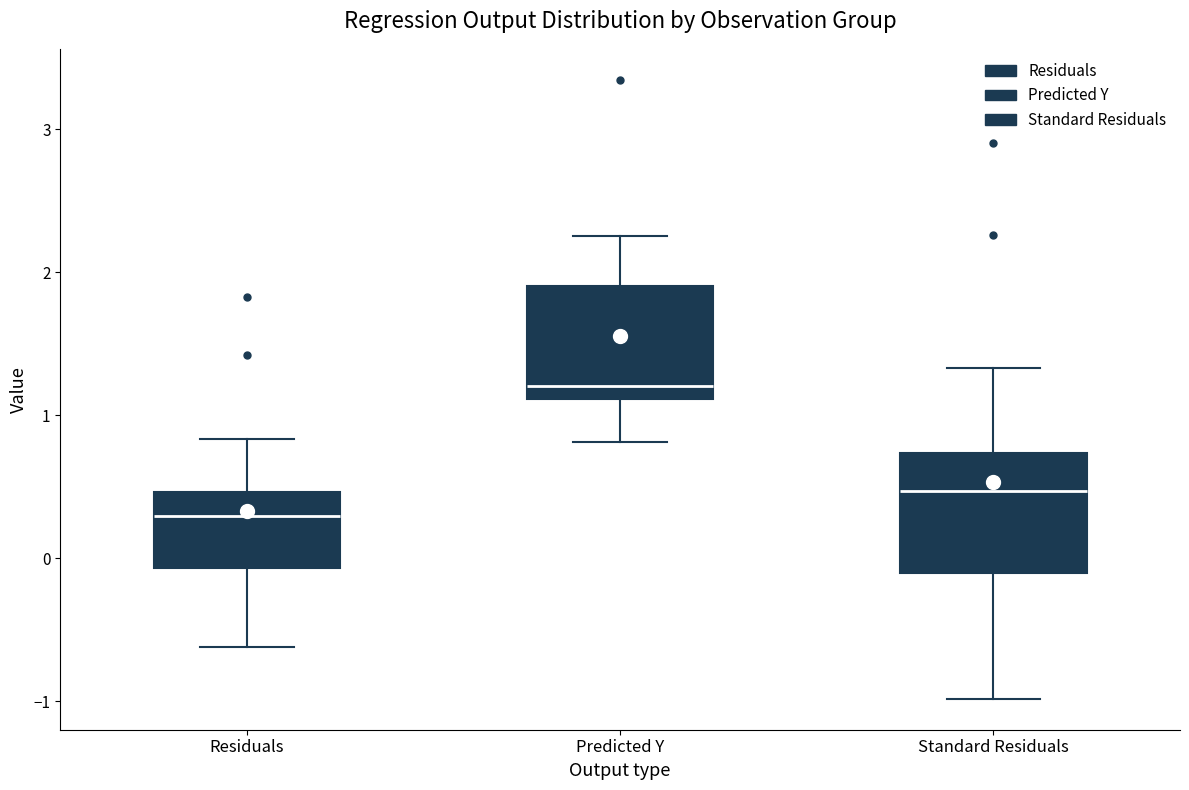

Where does the lower whisker of the box for Residuals end on the y-axis? The values are not printed on the chart, so give them approximately, as read against the axis.

-0.6